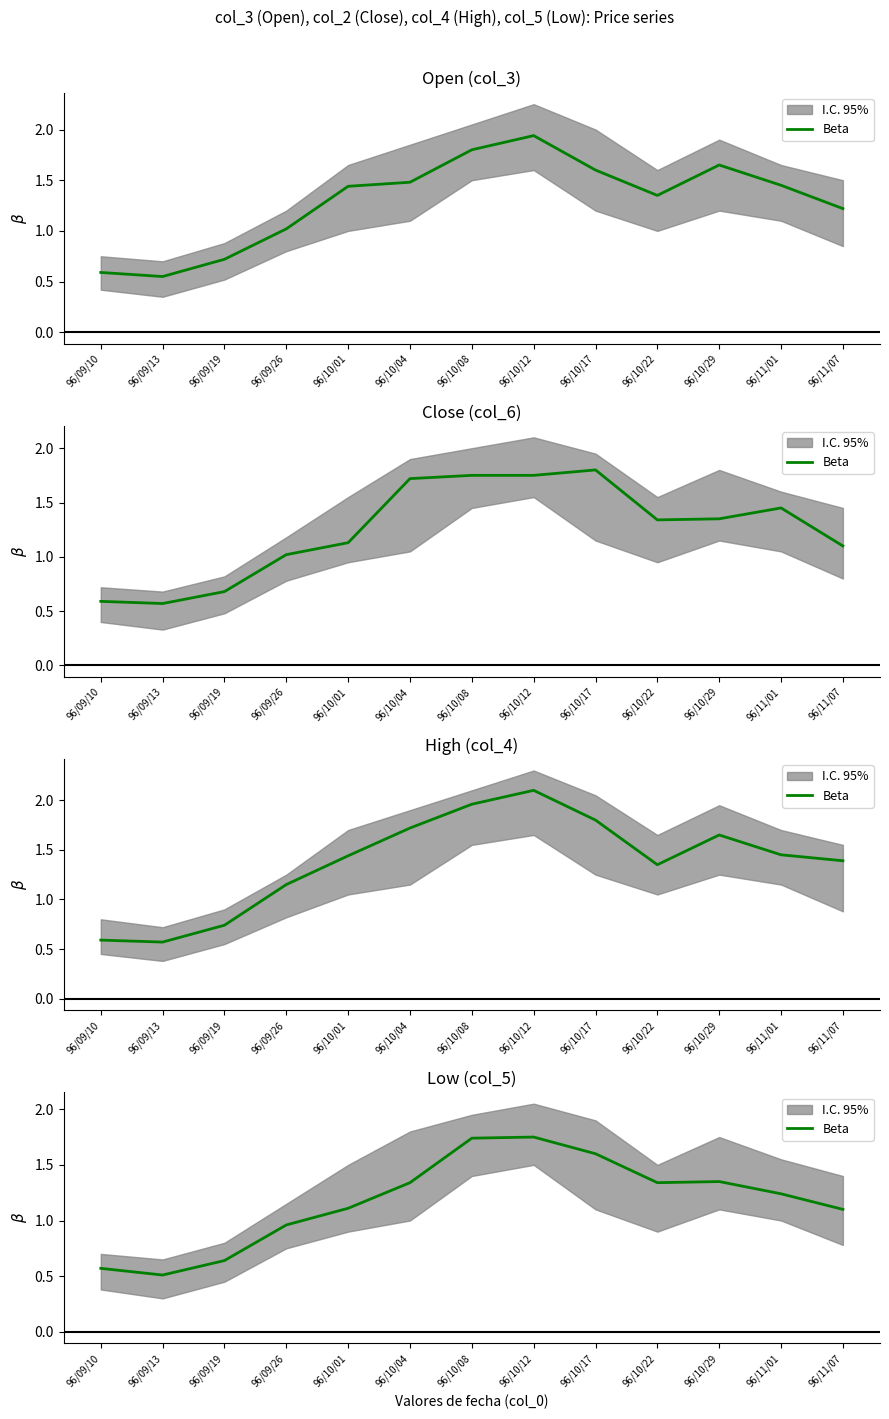

At which category does the chart reach its peak across all series?

96/10/12